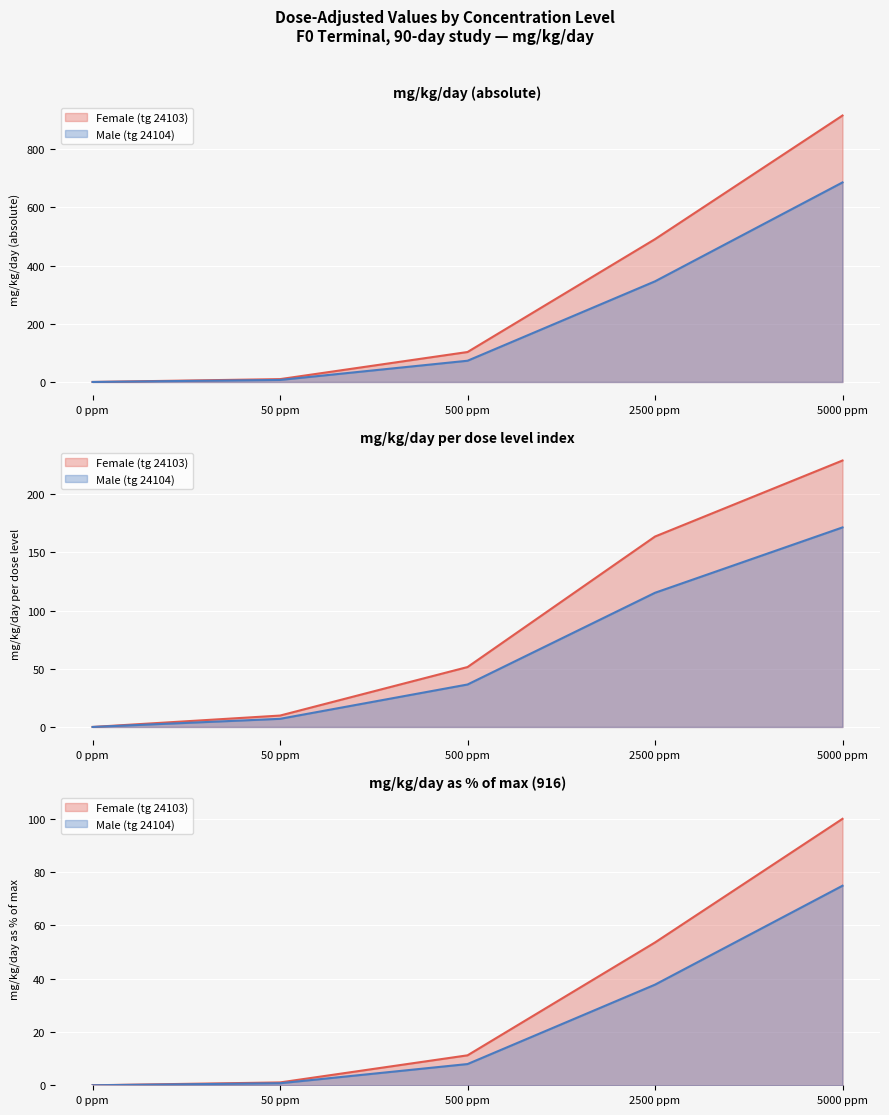

Count the number of data series in this chart.

2